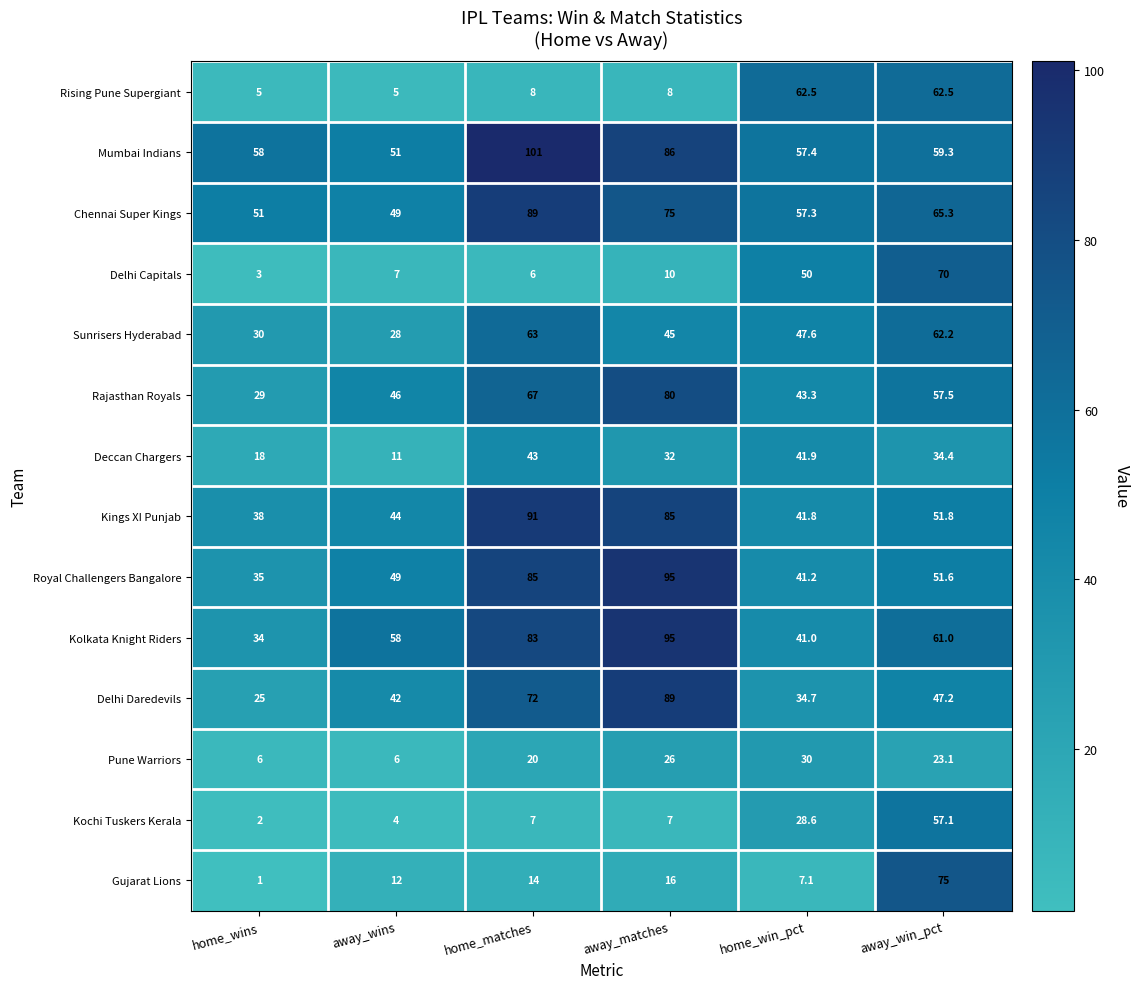

At how many categories does at least one series exceed 76?

2